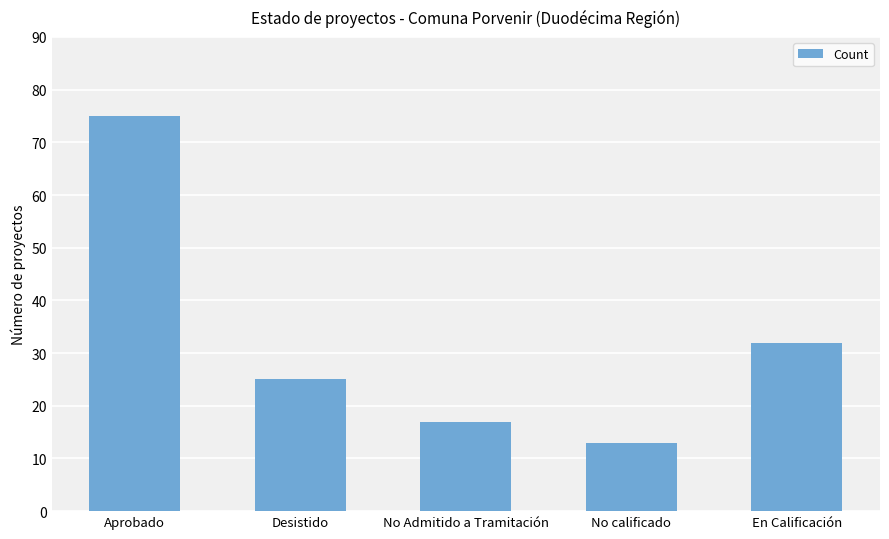

What is the difference between the maximum and minimum values?

62